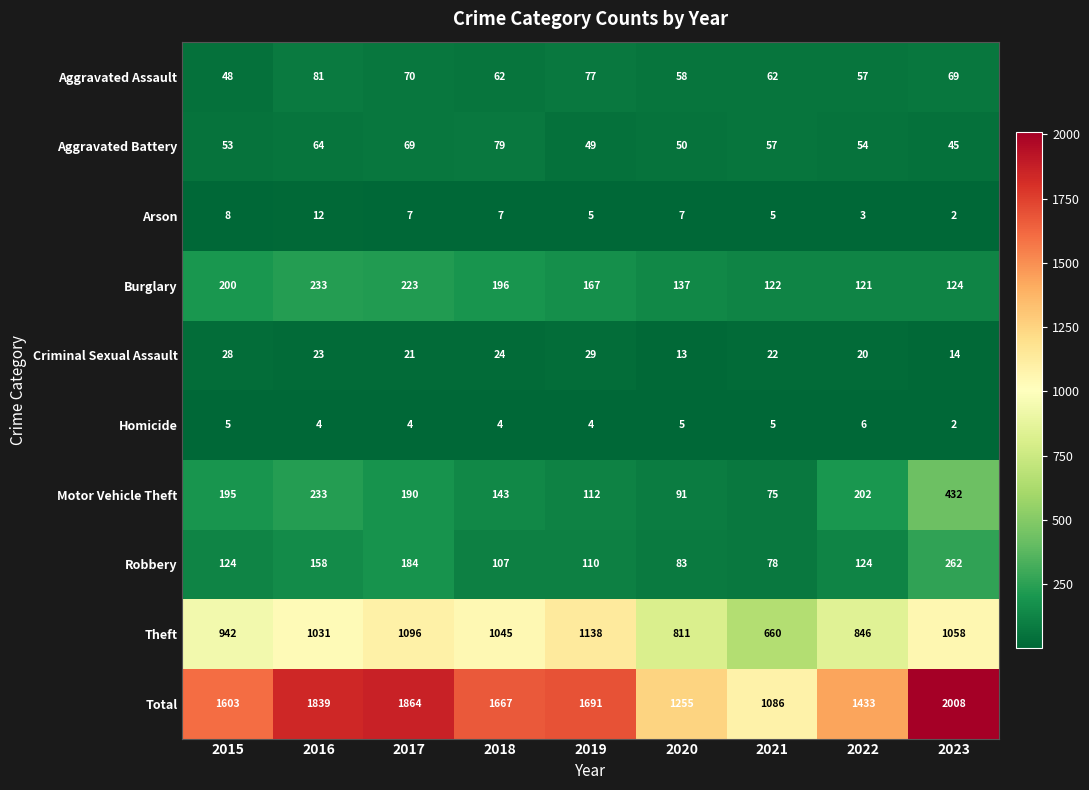

At which label does Aggravated Battery first exceed 54?

2016